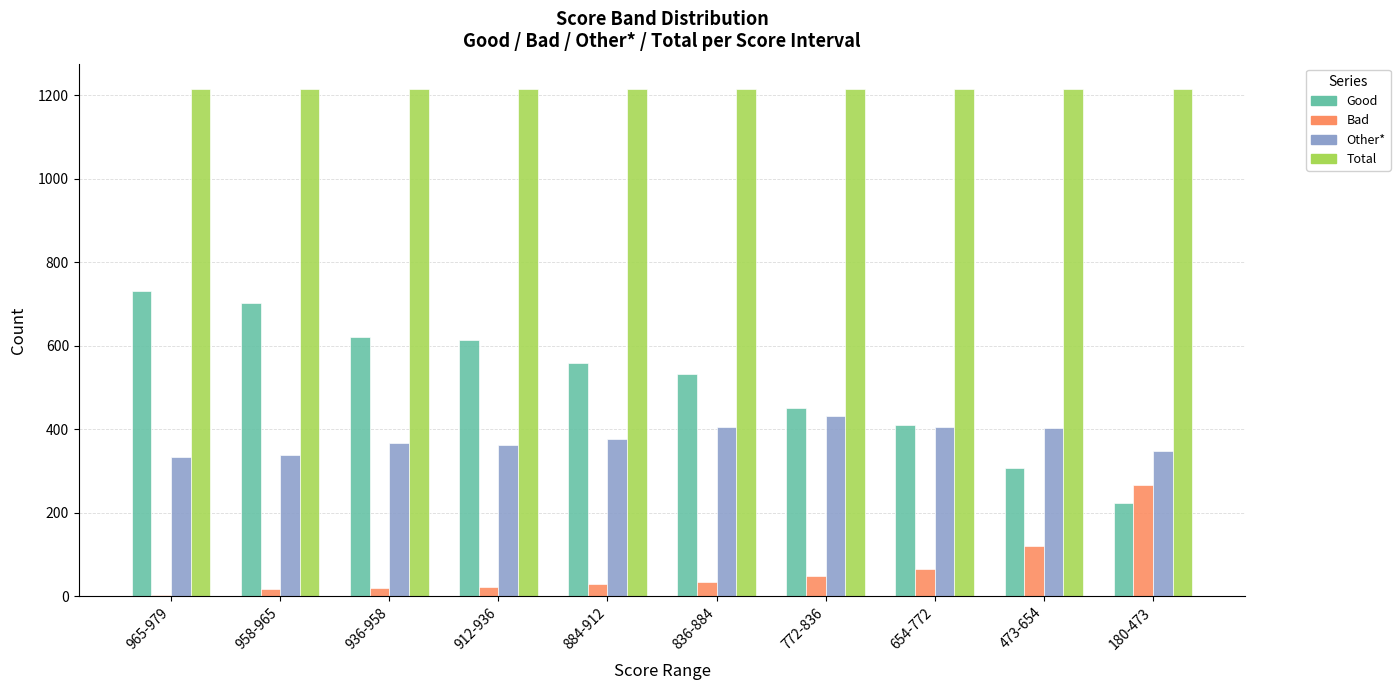

Which series changed the most between 912-936 and 654-772?

Good